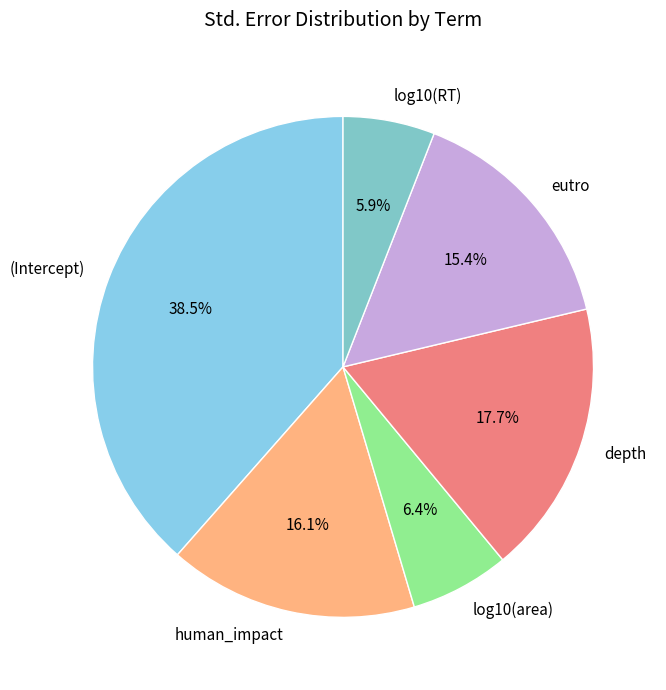

Is it true that human_impact is 16% of the pie?

True